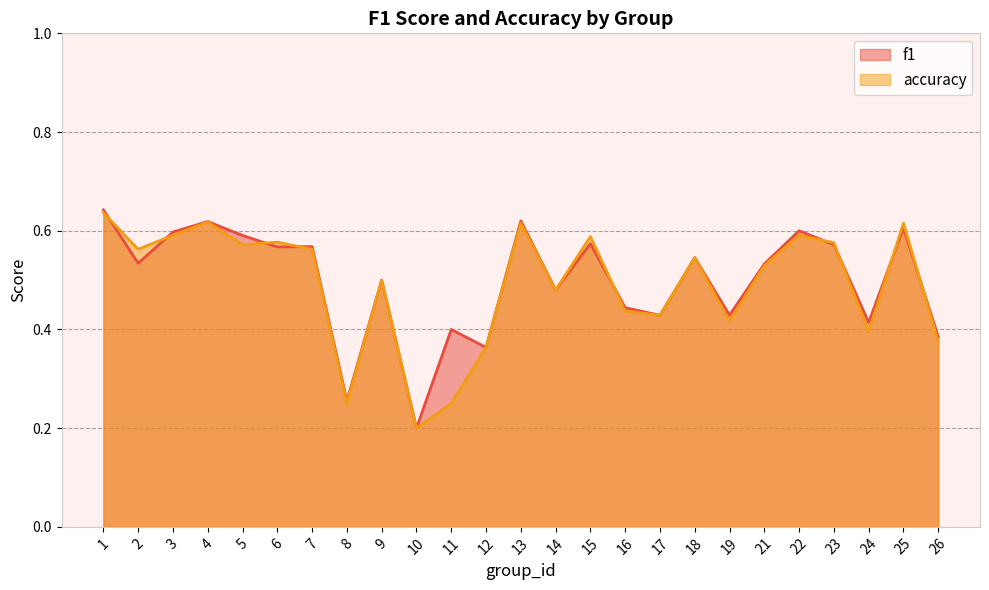

True or false: accuracy and f1 cross at least once.

True